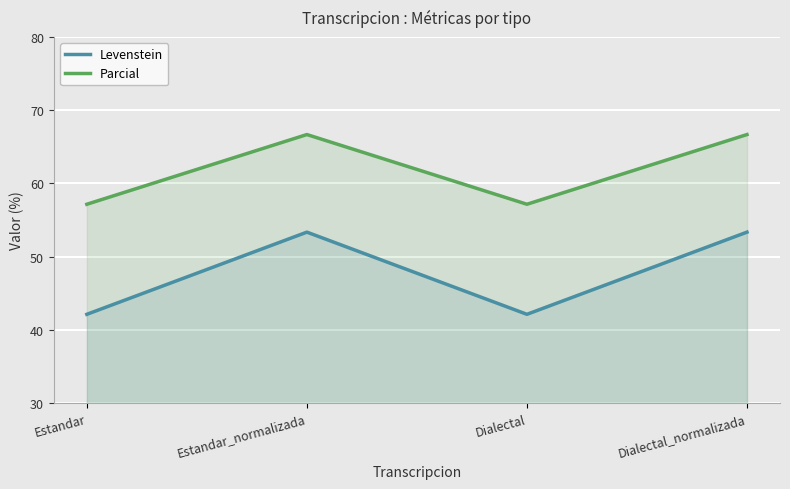

The value of Parcial at Dialectal is 57.1. True or false?

True